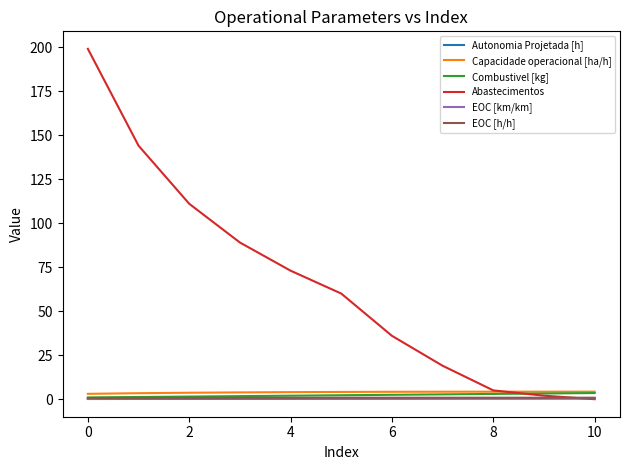

True or false: Capacidade operacional [ha/h] and EOC [h/h] cross at least once.

False